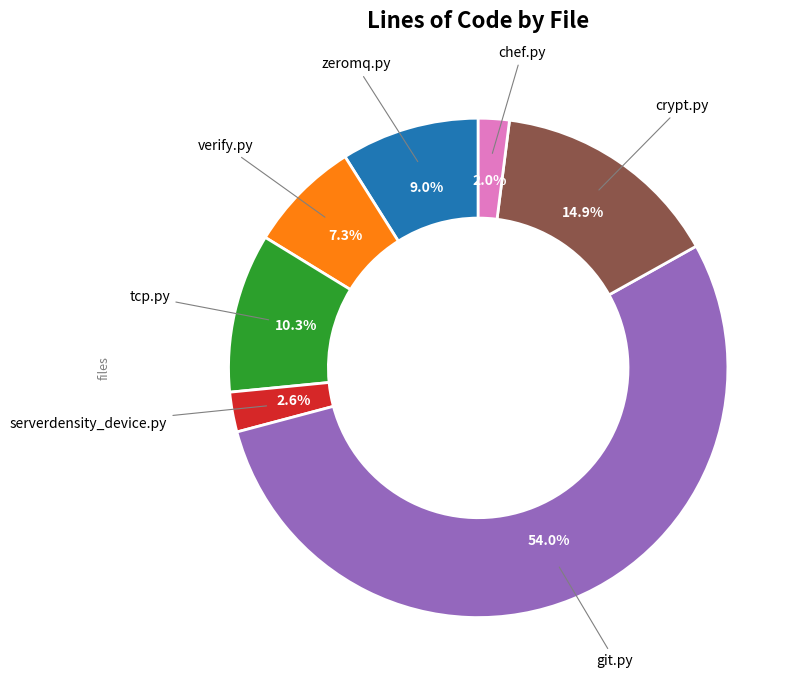

To the nearest percent, what is the combined percentage of zeromq.py and crypt.py?

24%